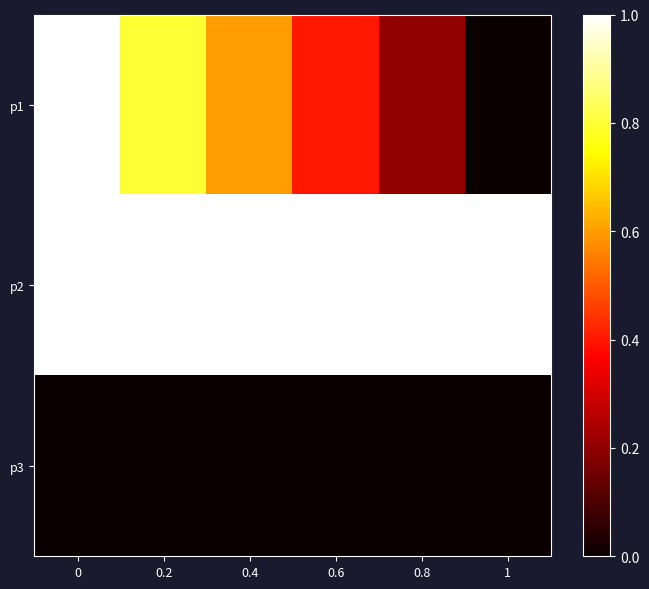

Which series has the largest range (max minus min)?

p1